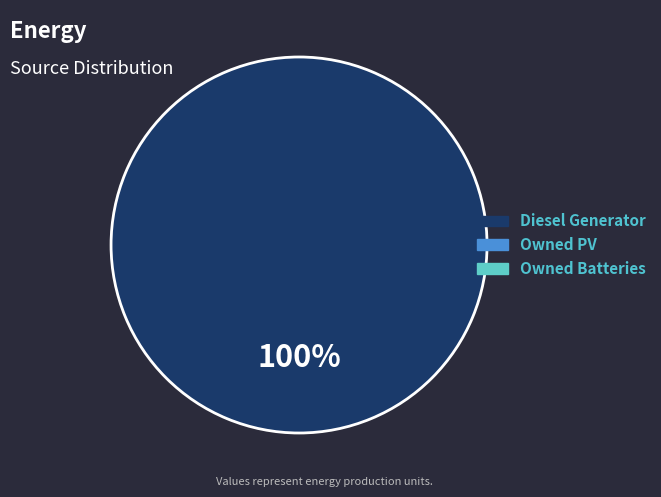

Is there a majority slice in this chart?

Yes